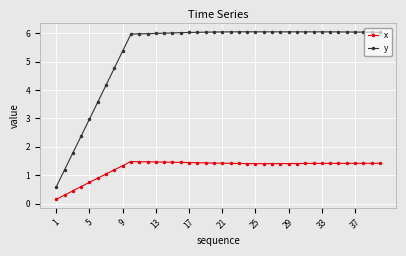

At how many categories does at least one series exceed 5?

32